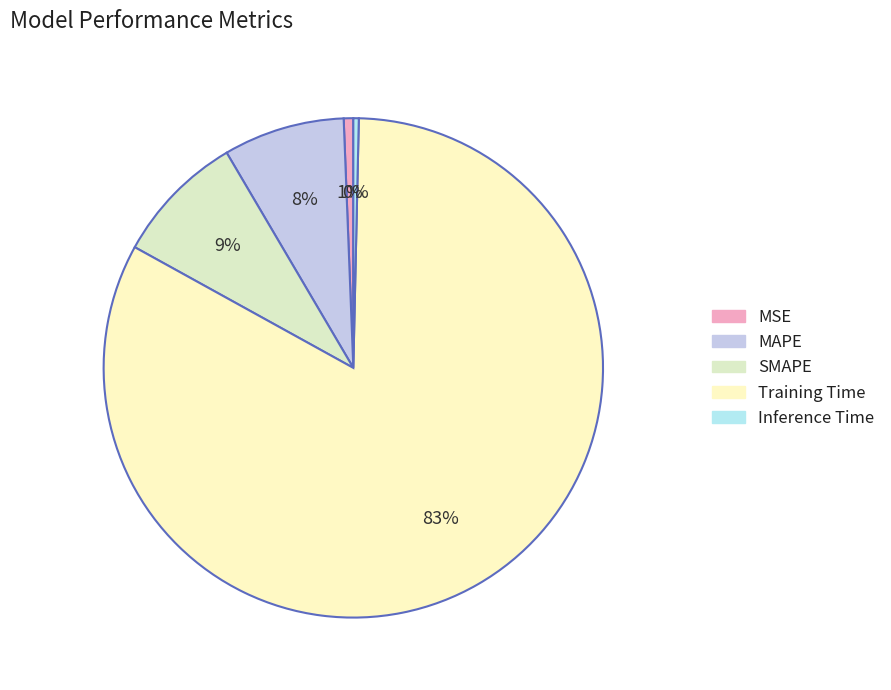

How many slices are in this pie chart?

5